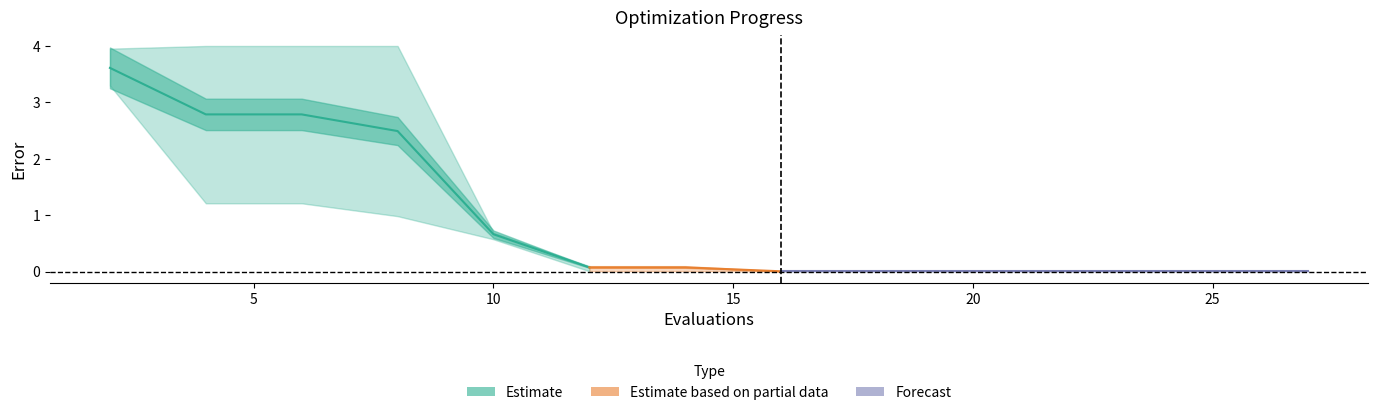

At which label is worst closest to 2?

10